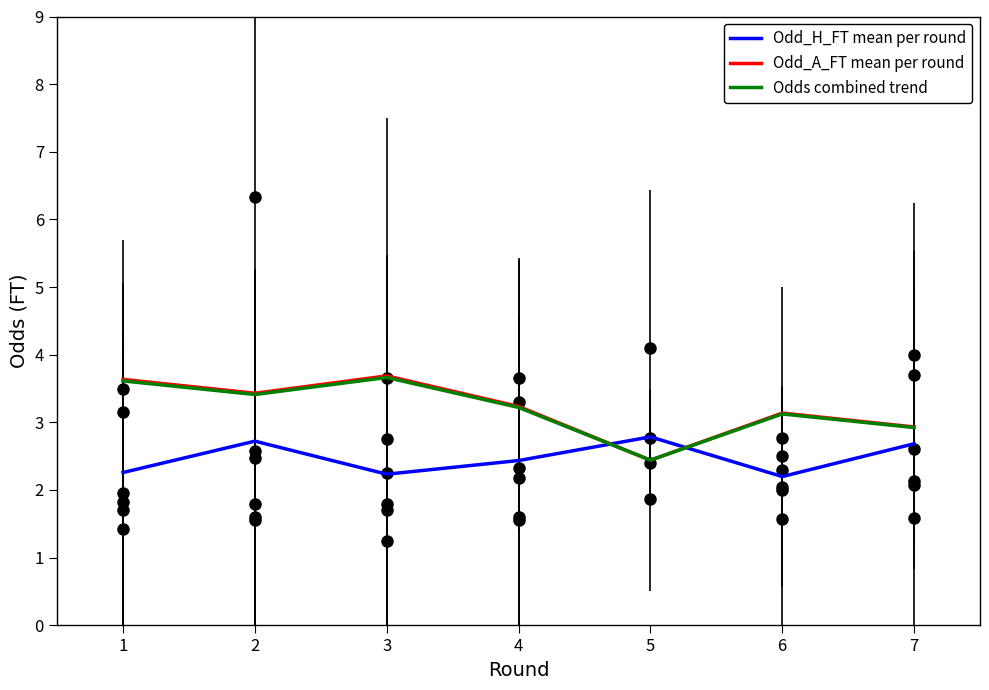

What is the total value across all series at 7?

8.5